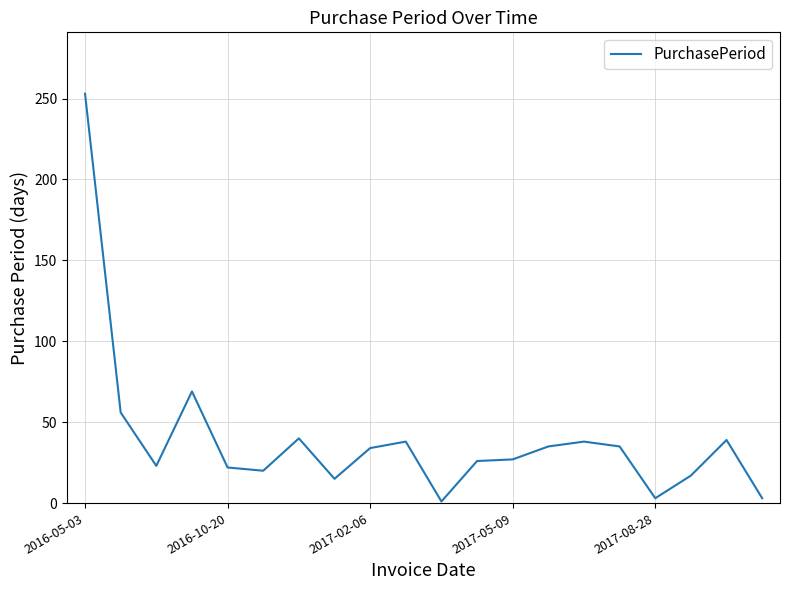

What is the maximum value shown in the chart?

253